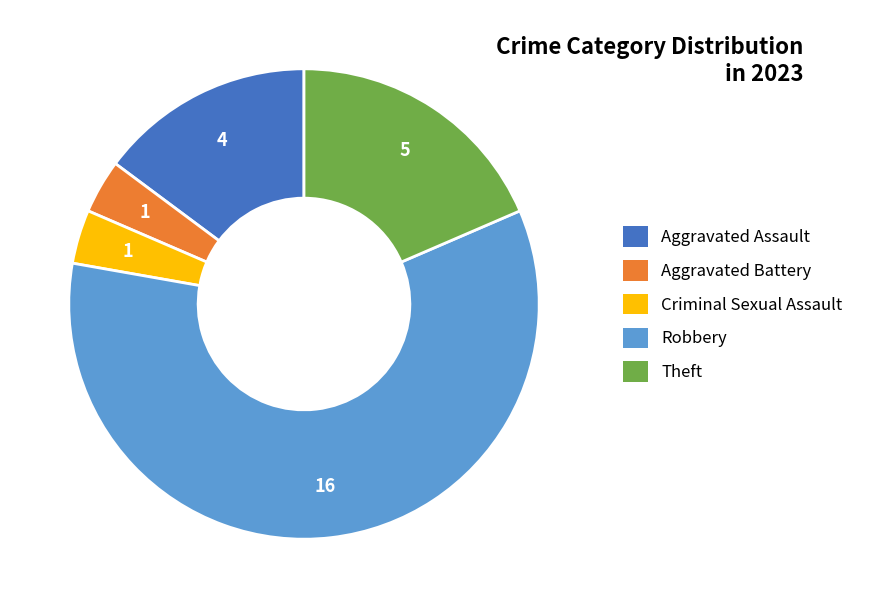

How many segments does this pie chart have?

5